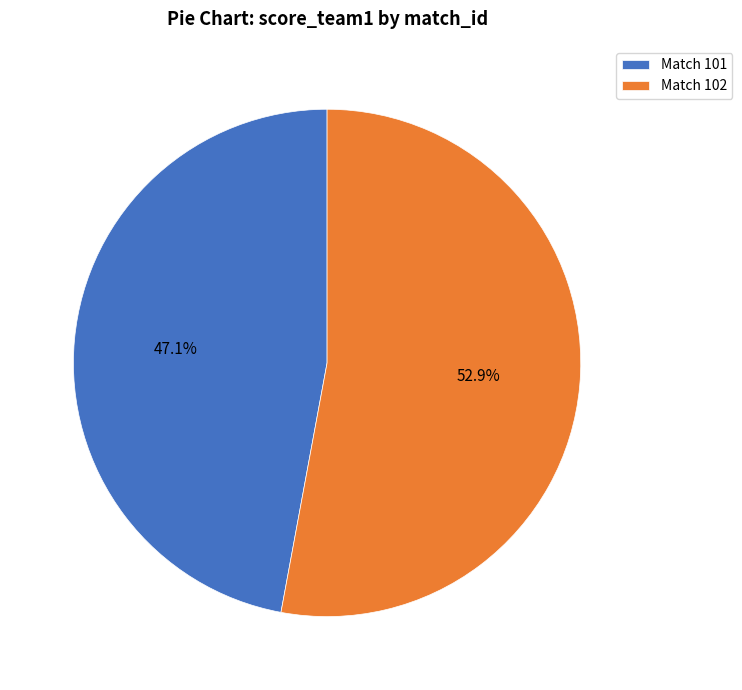

What is the majority slice?

Match 102